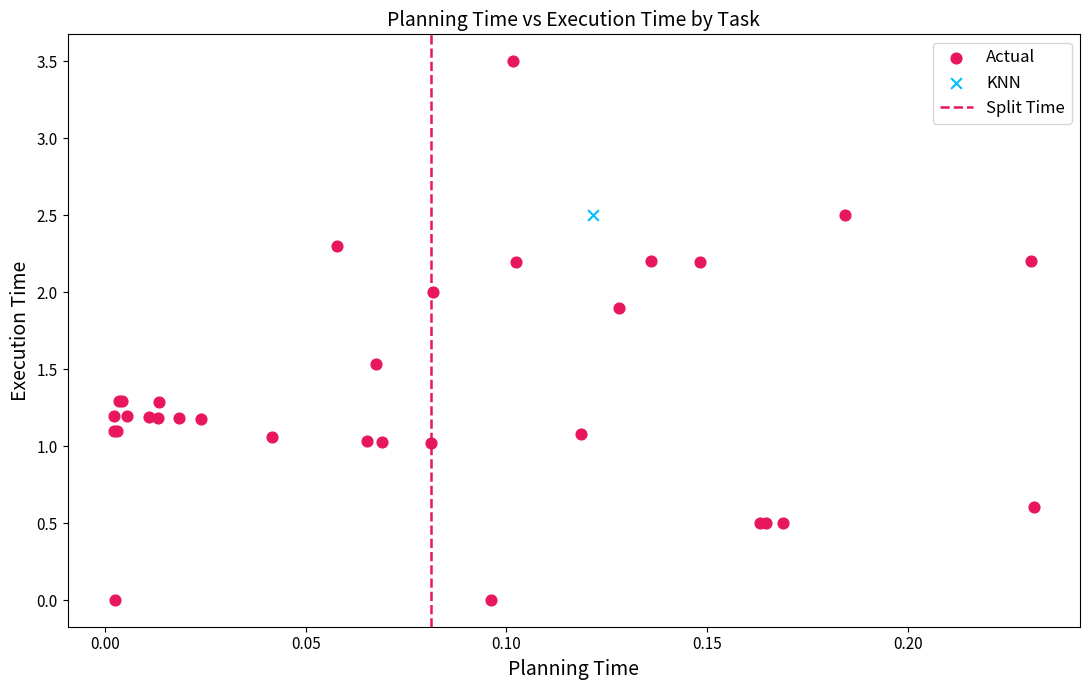

Which series reaches the maximum Y coordinate?

Actual